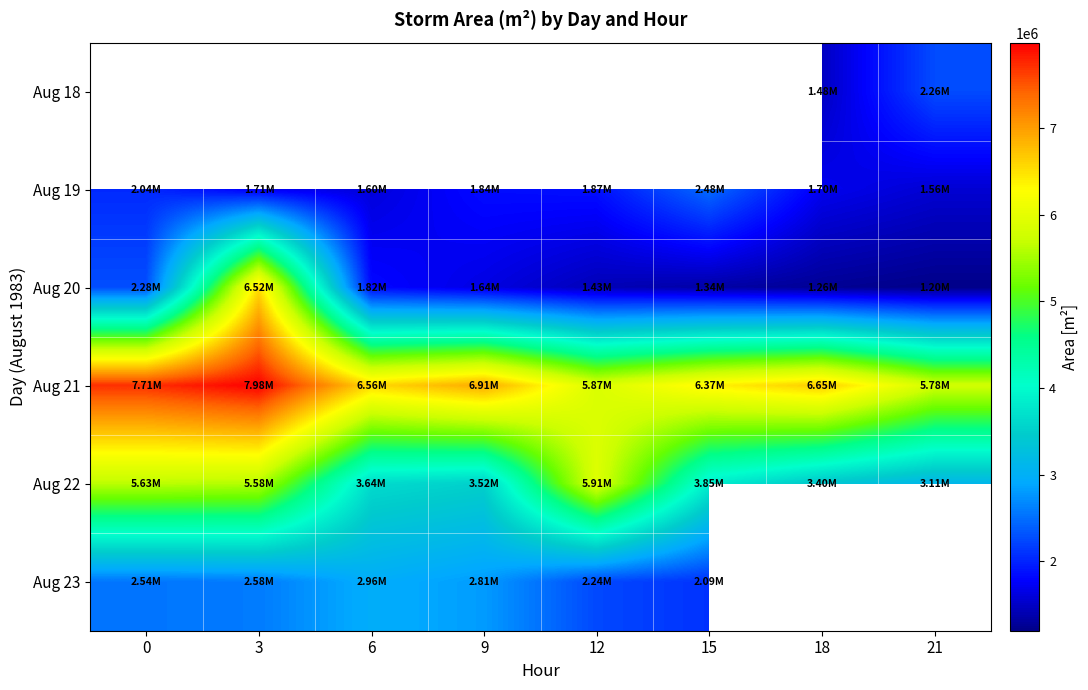

Which has a higher value, 9 or 12?

12